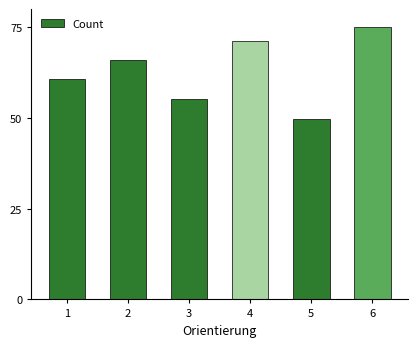

At which label does the data first exceed 65?

2